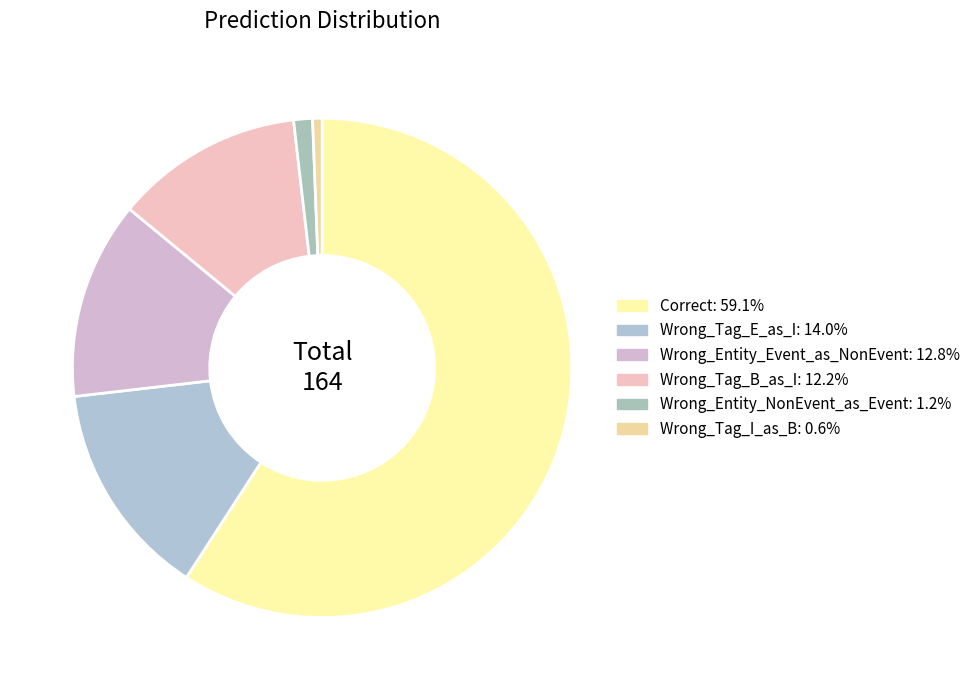

True or false: Wrong_Tag_E_as_I accounts for 14% of the total.

True